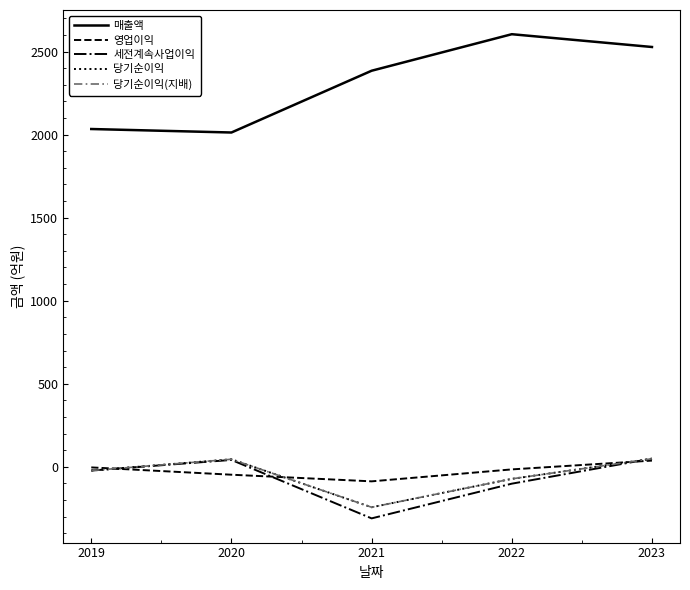

What is the approximate value of 영업이익 at 2023, to the nearest 10?

40